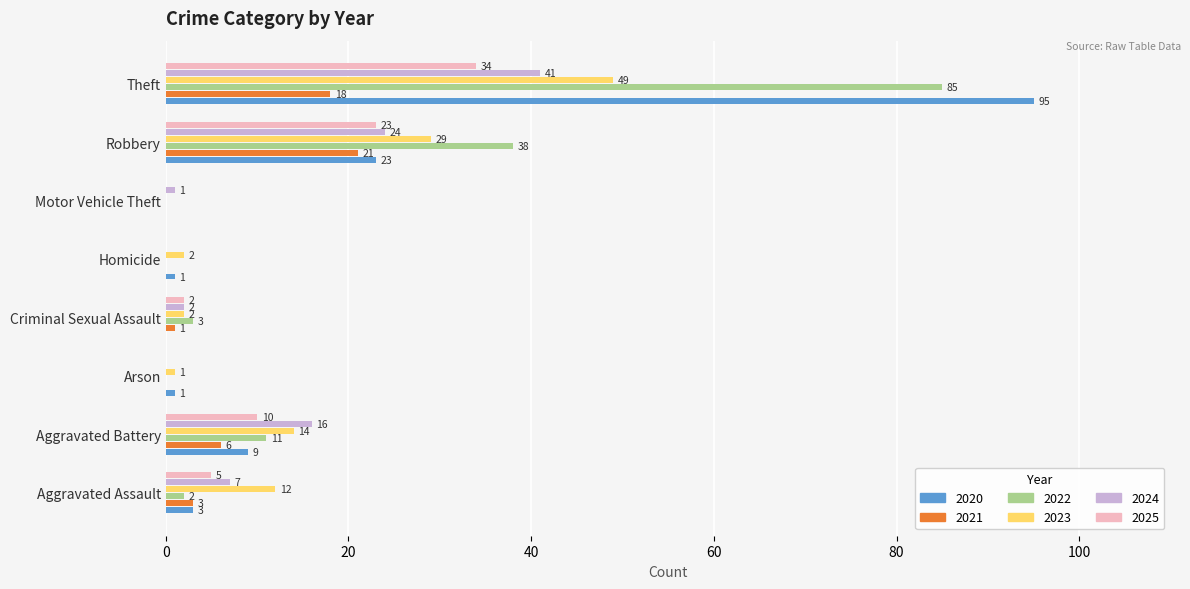

Is it true that 2024 equals 11 at Aggravated Battery?

False